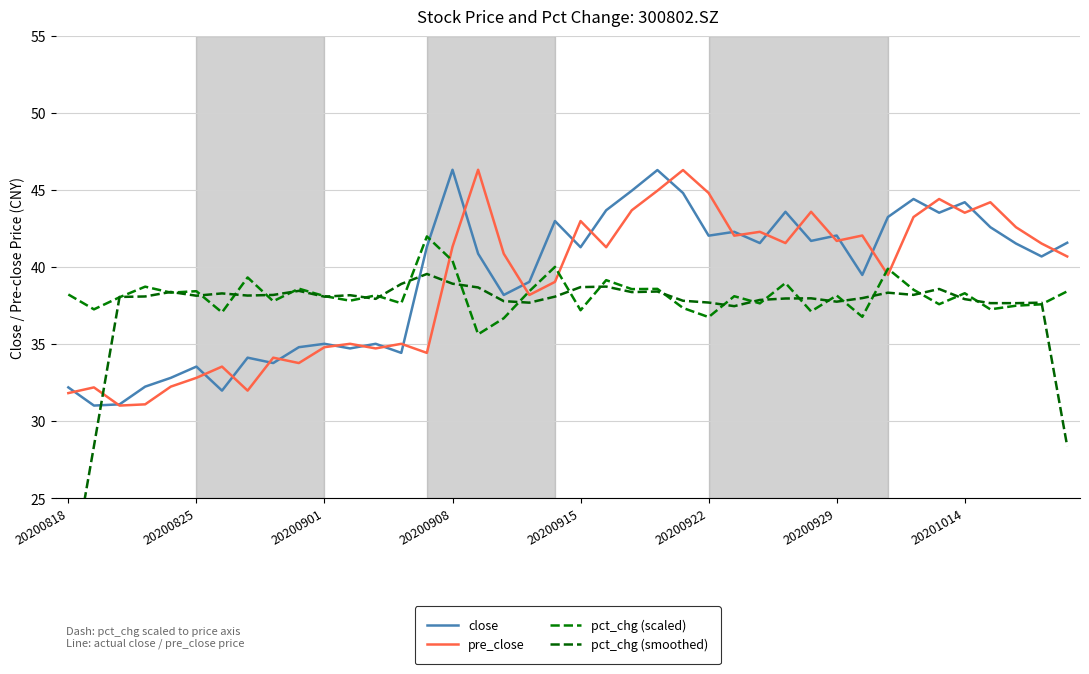

At which category is the sum across all series the highest?

23